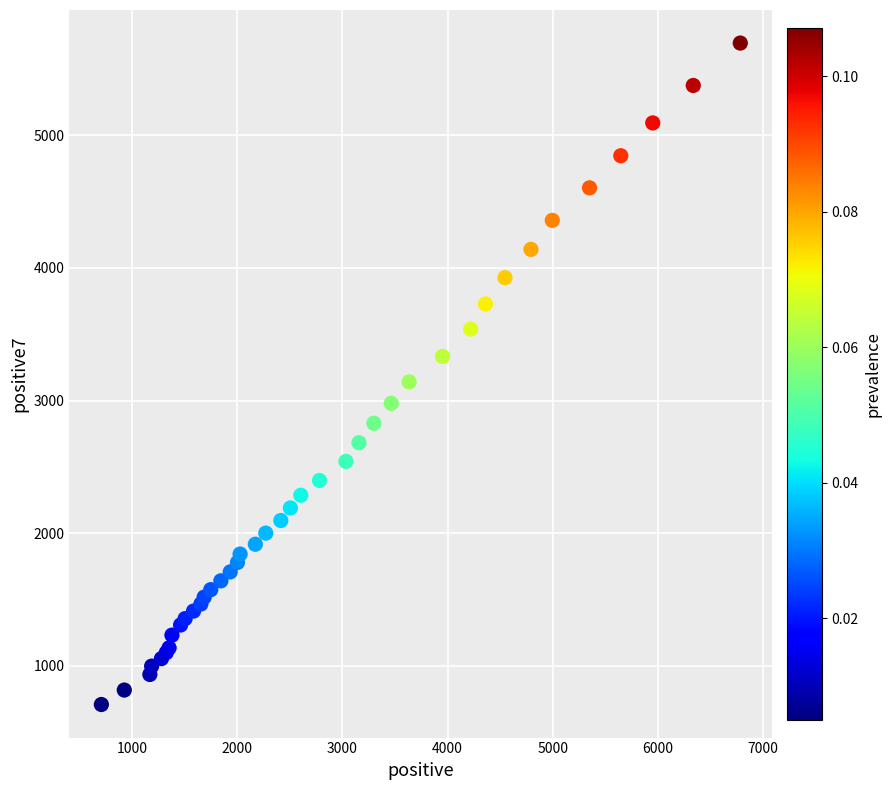

What Y value in the scatter plot is closest to 3201?

3140.0